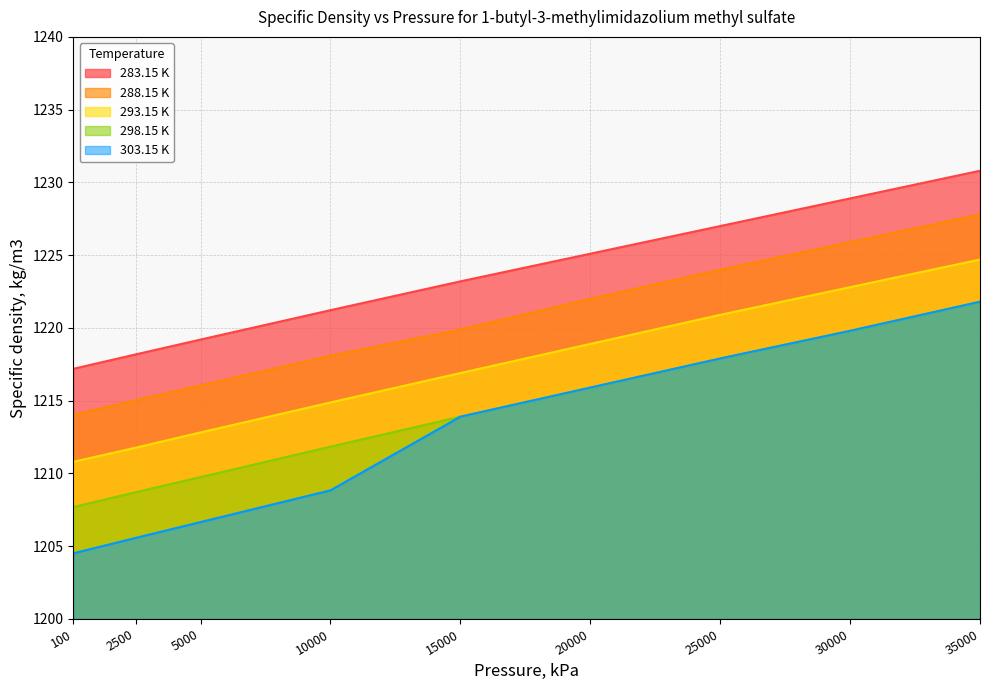

Count the number of categories in the chart.

9